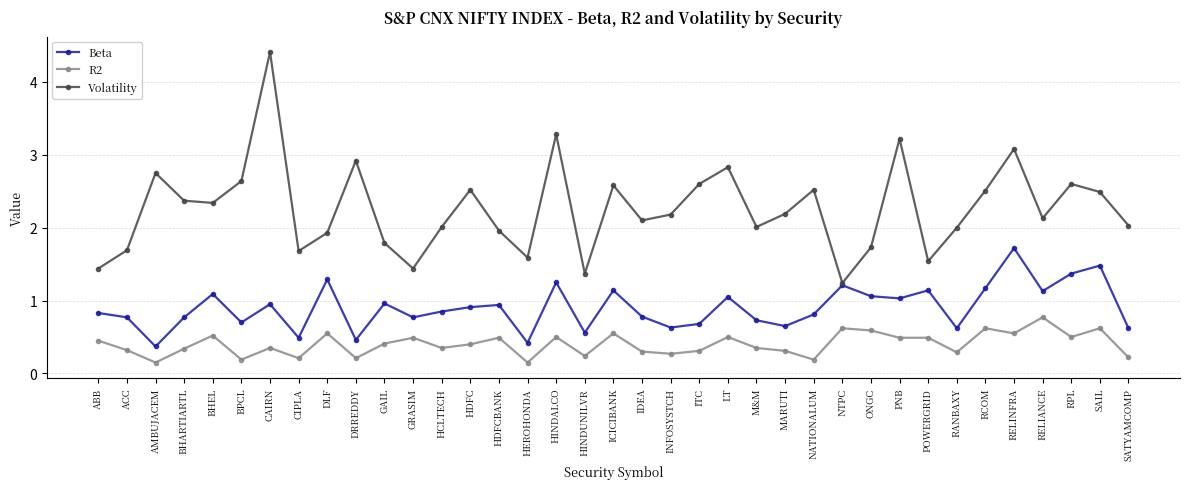

At which category does Beta reach its first local valley?

AMBUJACEM